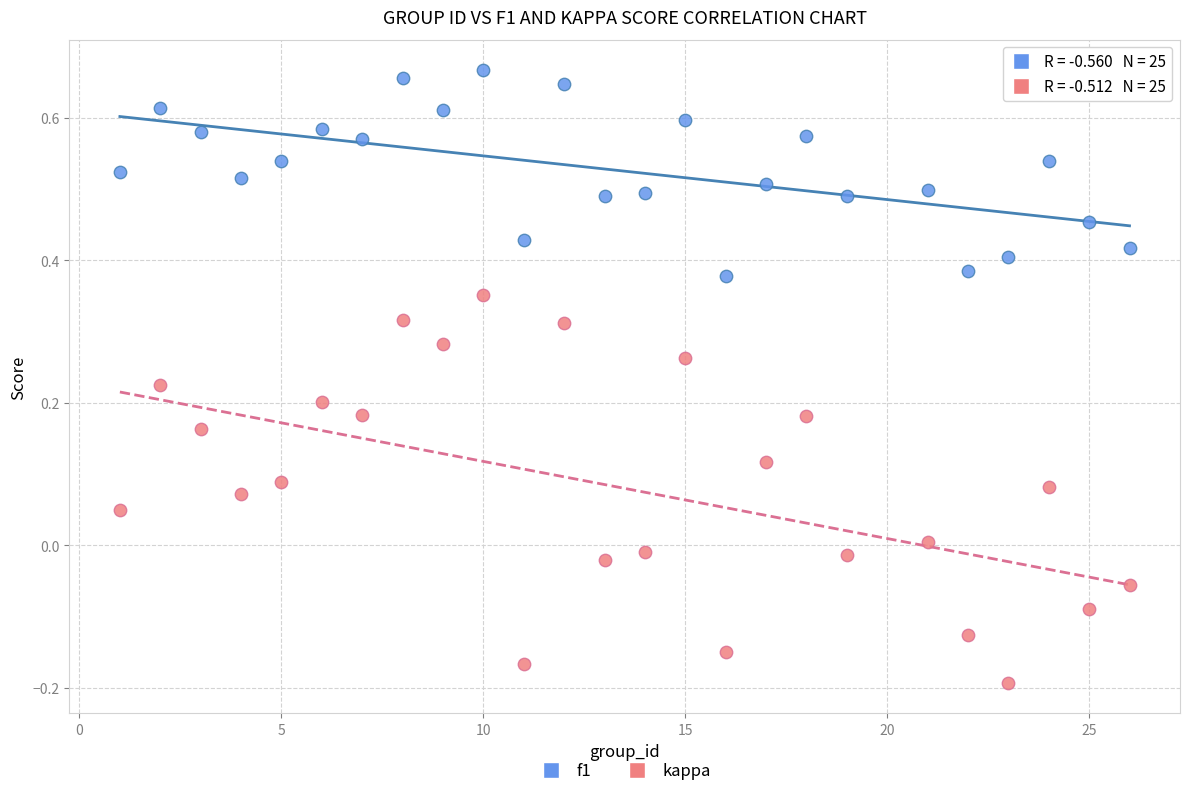

Across all data points, what is the range of Y values (max minus min)?

0.9